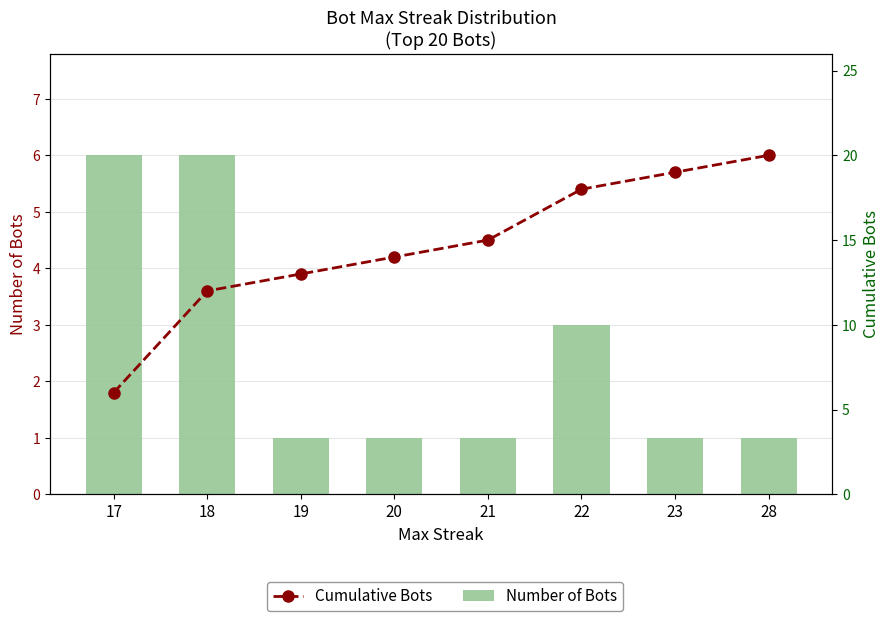

What is the difference between the maximum and minimum values in the Cumulative Bots series?

14